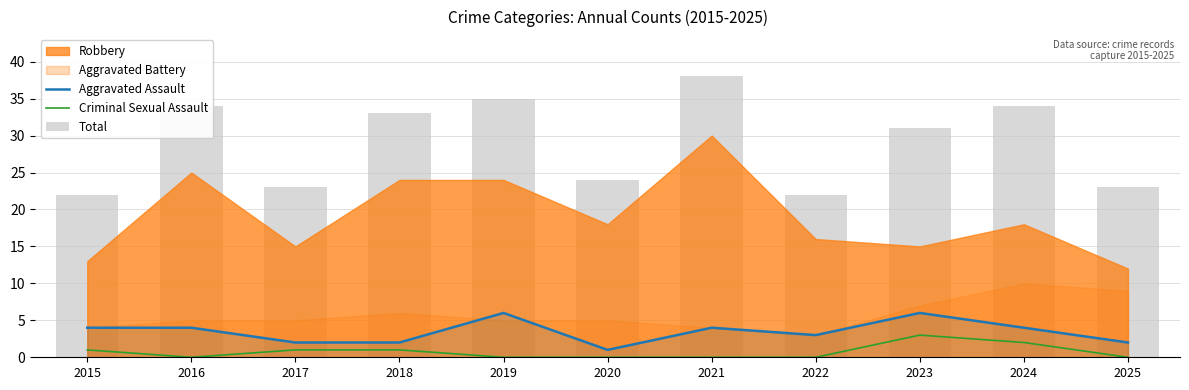

At which category does the chart reach its minimum across all series?

2016